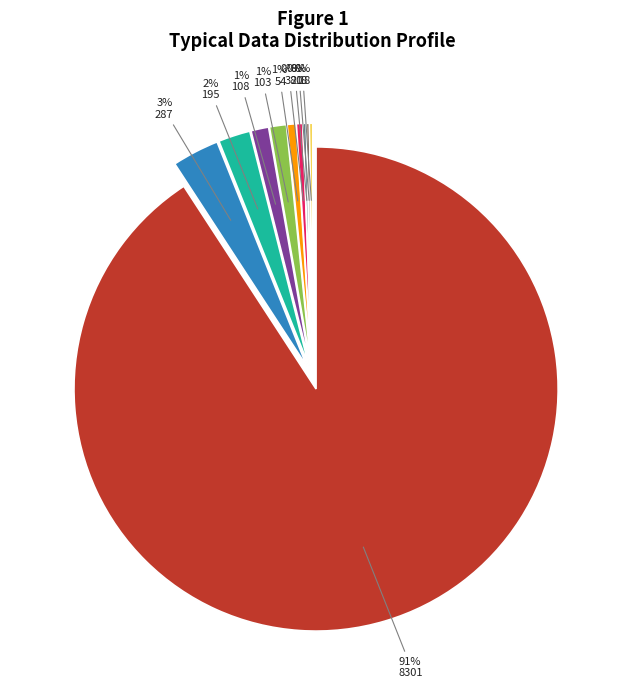

How many slices are in this pie chart?

10